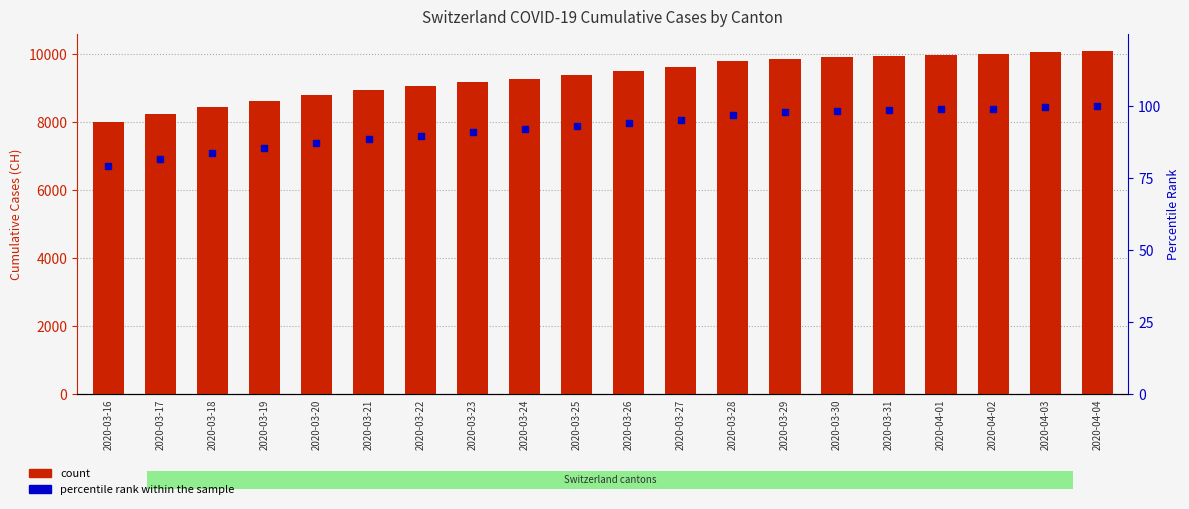

How many groups of bars are there?

20